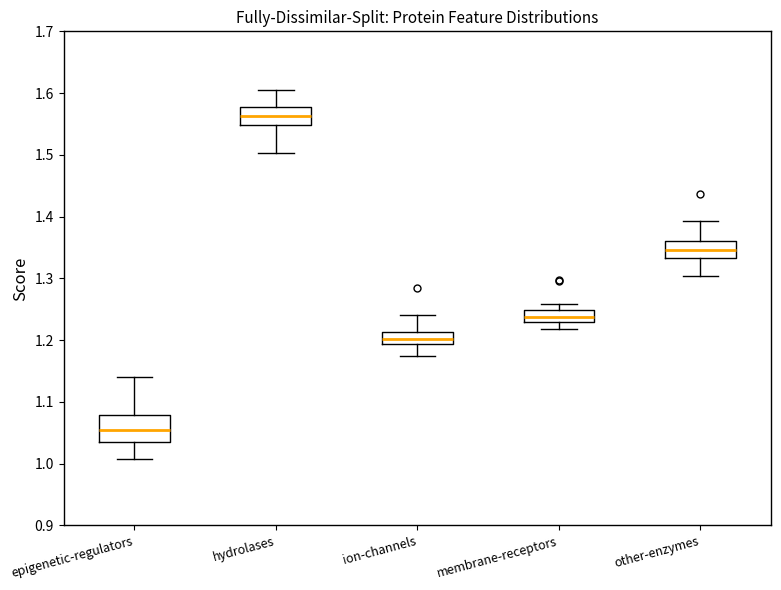

Which box's median line is the highest?

hydrolases